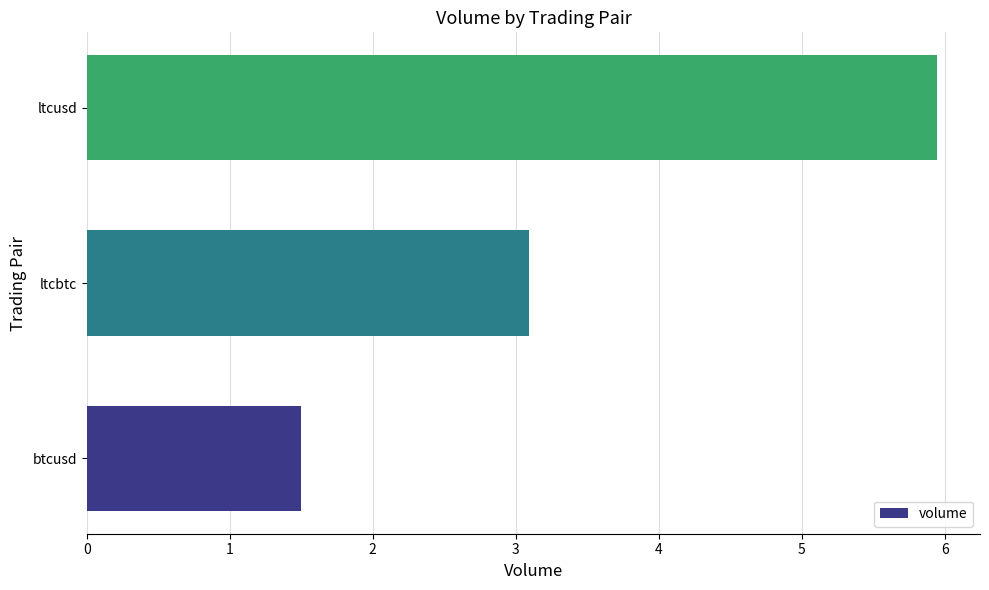

Reading bottom to top, transcribe all the data shown in this chart.

1.5	3.1	5.9